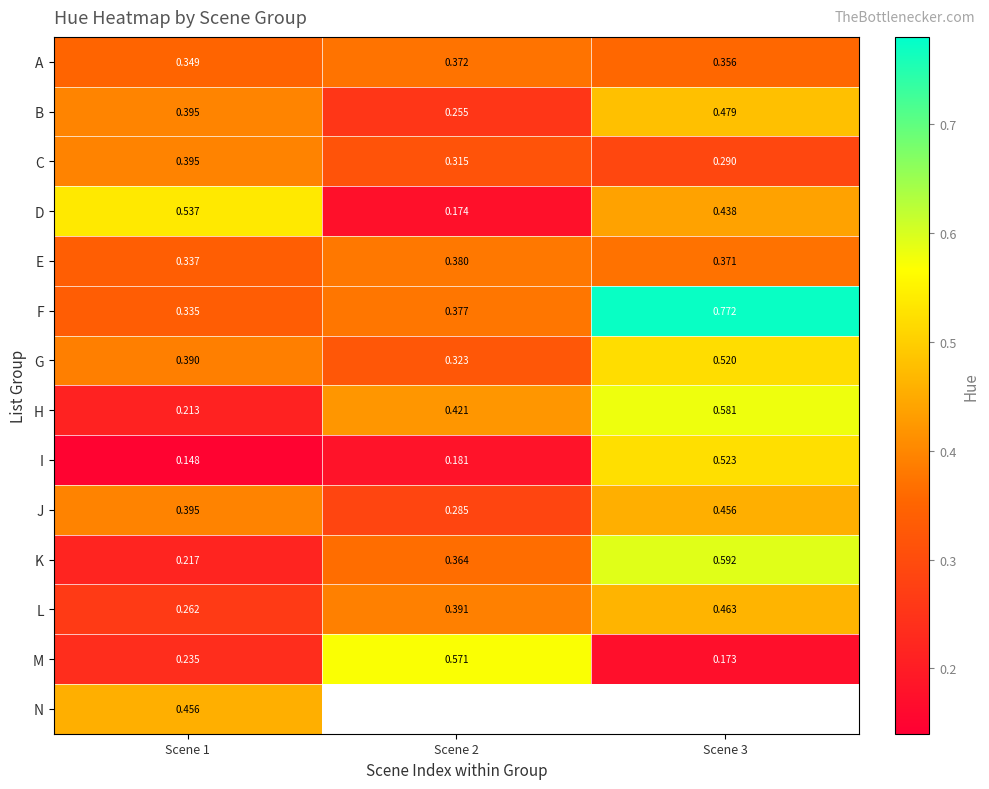

List the labels in order of C value, smallest first.

Scene 3, Scene 2, Scene 1